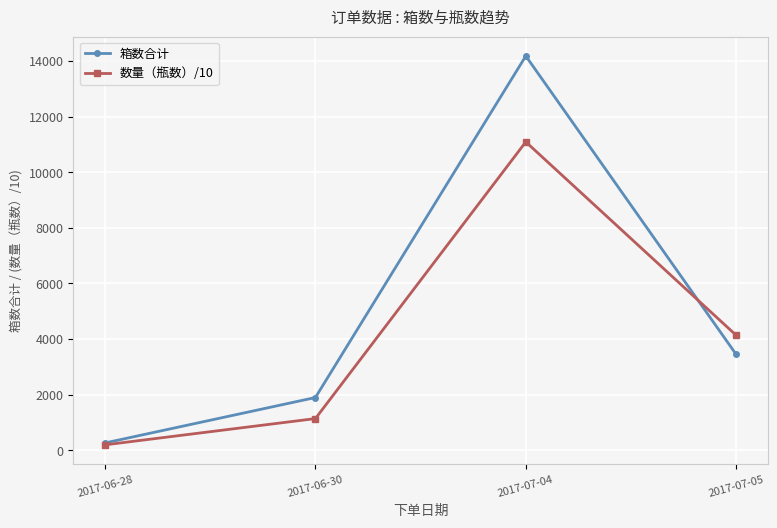

True or false: 数量（瓶数）/10 has more than 0 interior local peaks.

True